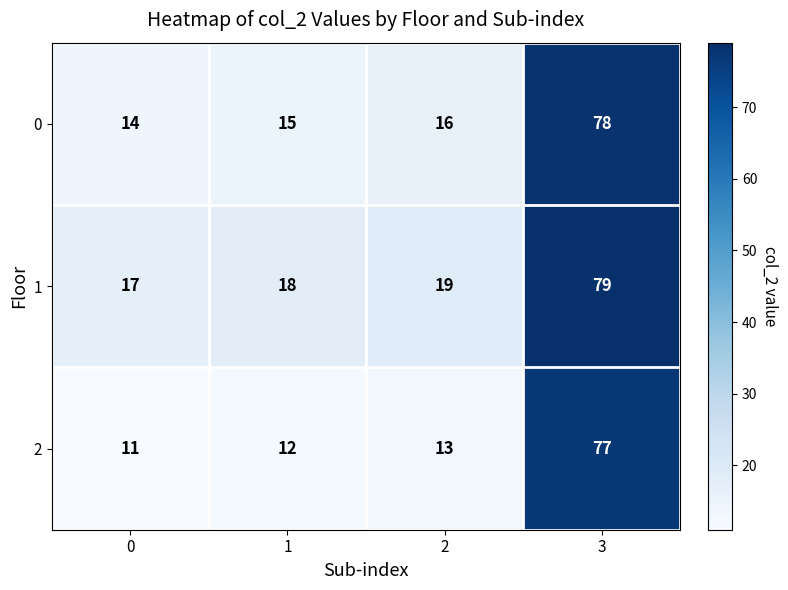

What value does the 1 series have at 0, to the nearest 10?

20